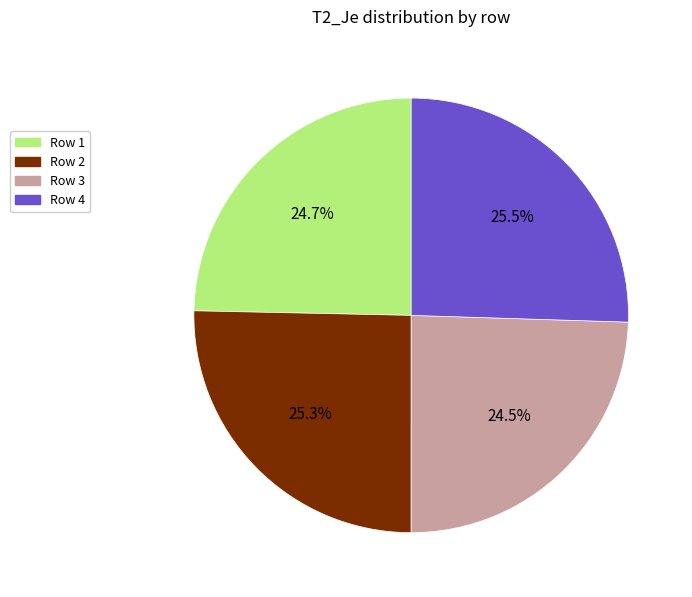

Does any single category account for the majority?

No